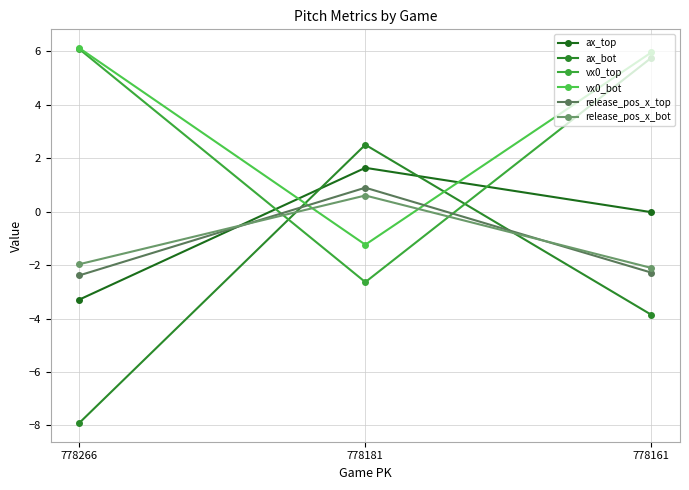

What is the value of the vx0_bot point at the 2nd from the left?

-1.2